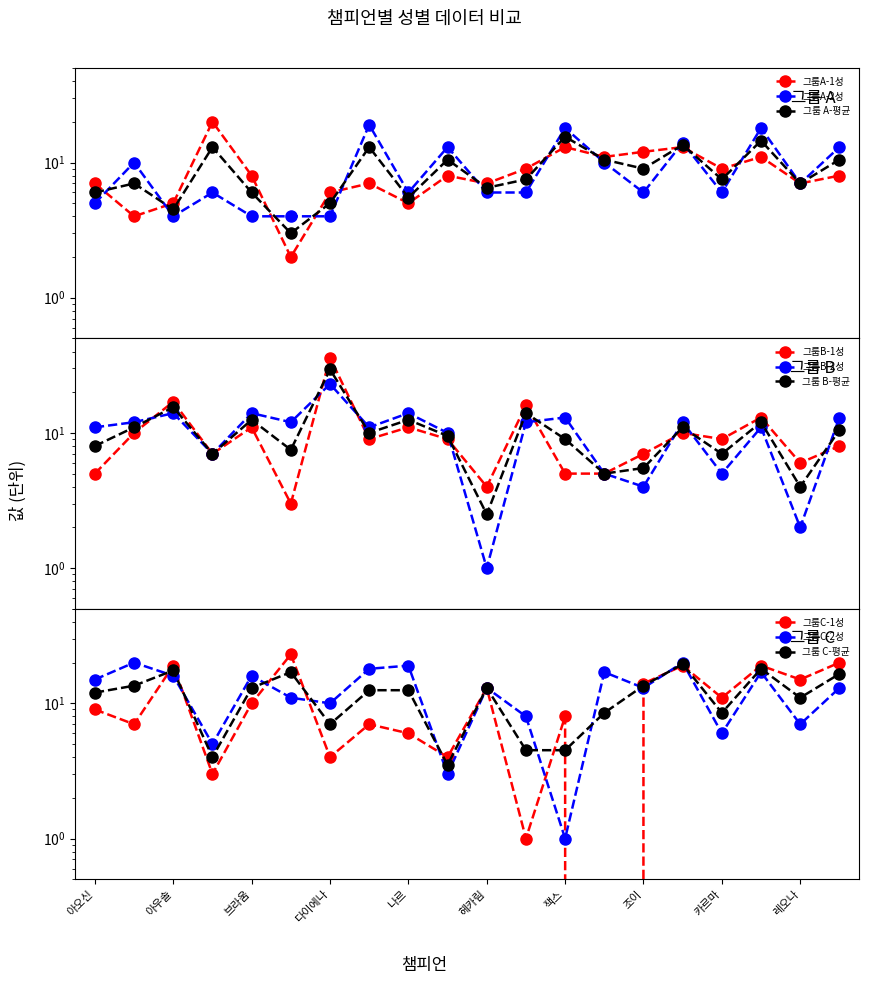

At which label does 그룹A-1성 reach its peak?

바드